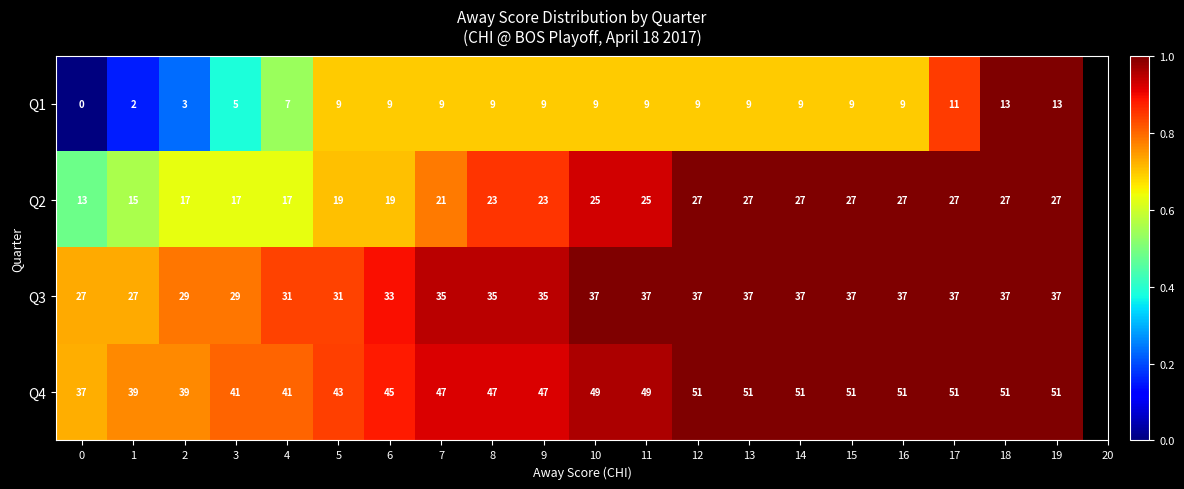

The Q4 series shows 41 at 4. True or false?

True